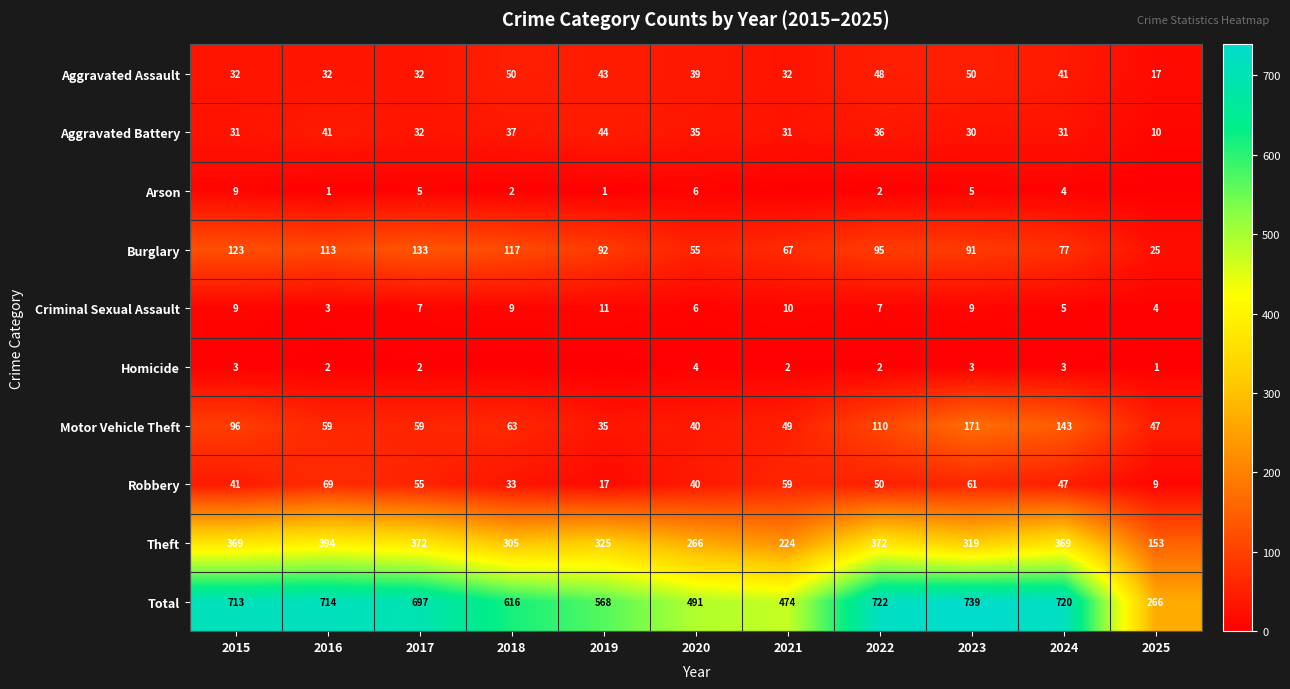

What is the total value across all series at 2023?

1478